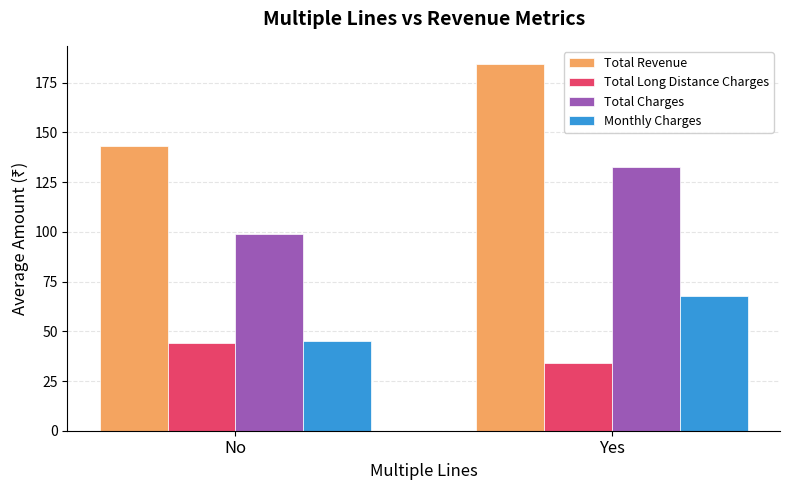

What is the difference between the highest and lowest values at No?

99.2